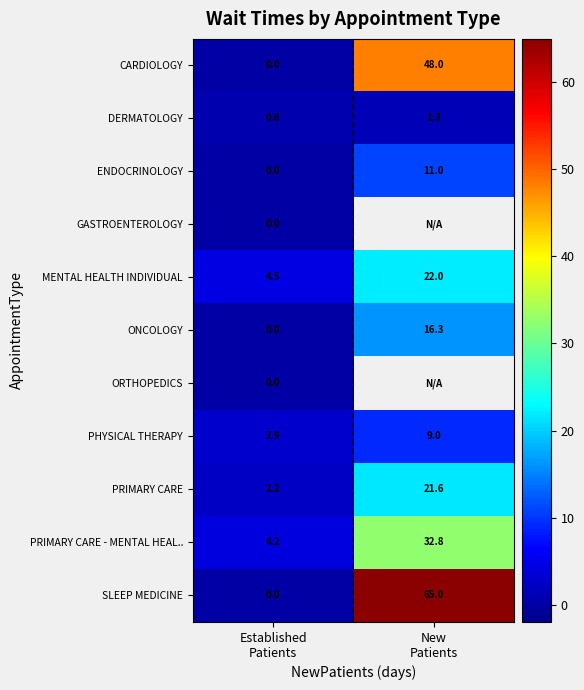

Count the CARDIOLOGY values in the range 0 to 48.

2